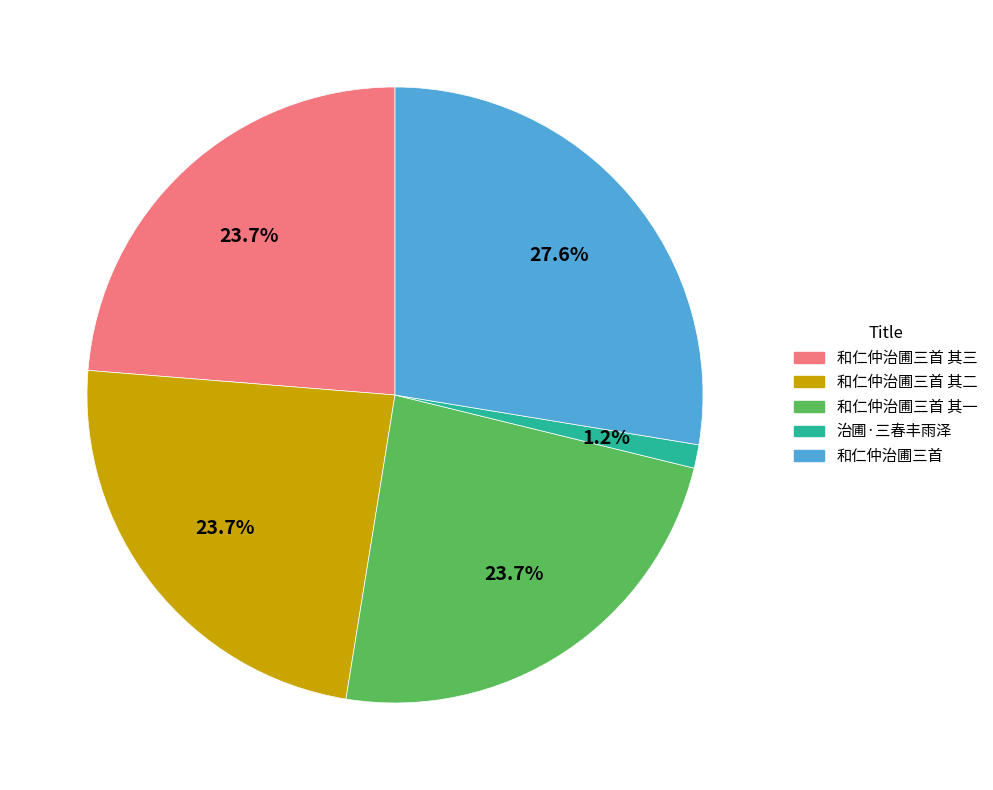

What percentage is NOT represented by 和仁仲治圃三首 其二?

76.3%